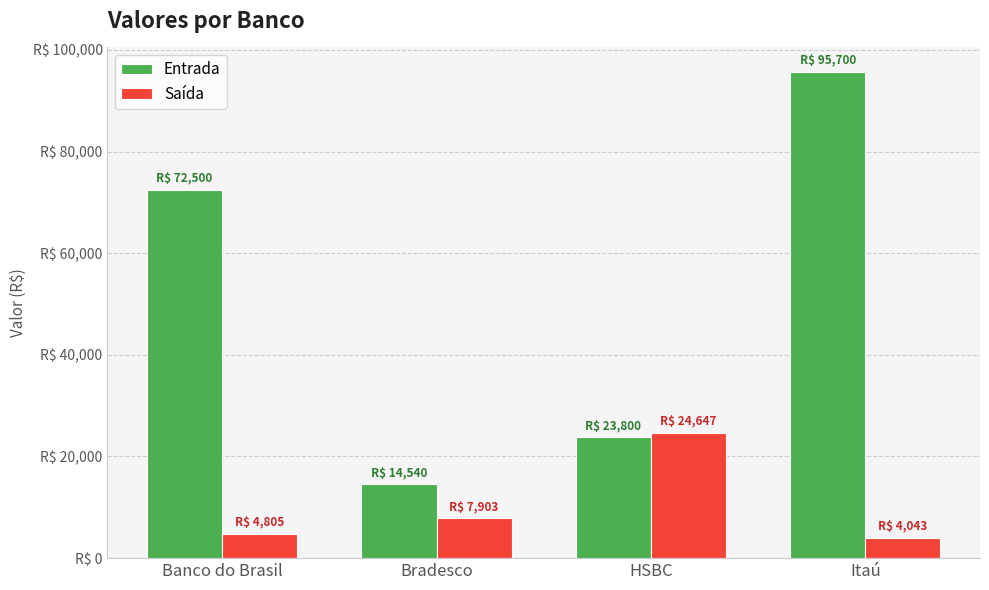

What is the greatest value displayed?

95700.0